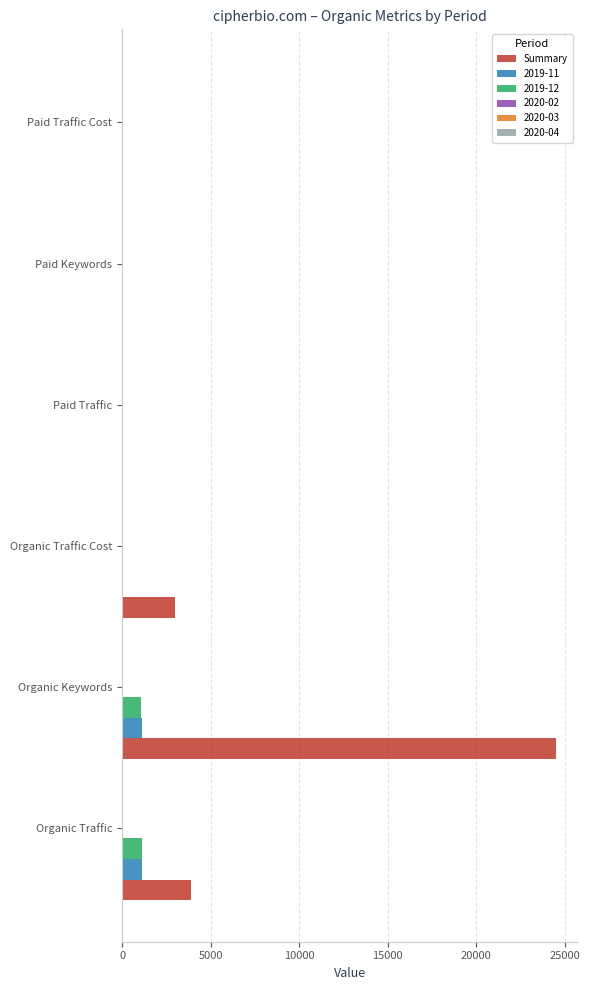

What is the sum of all Summary values?

31404